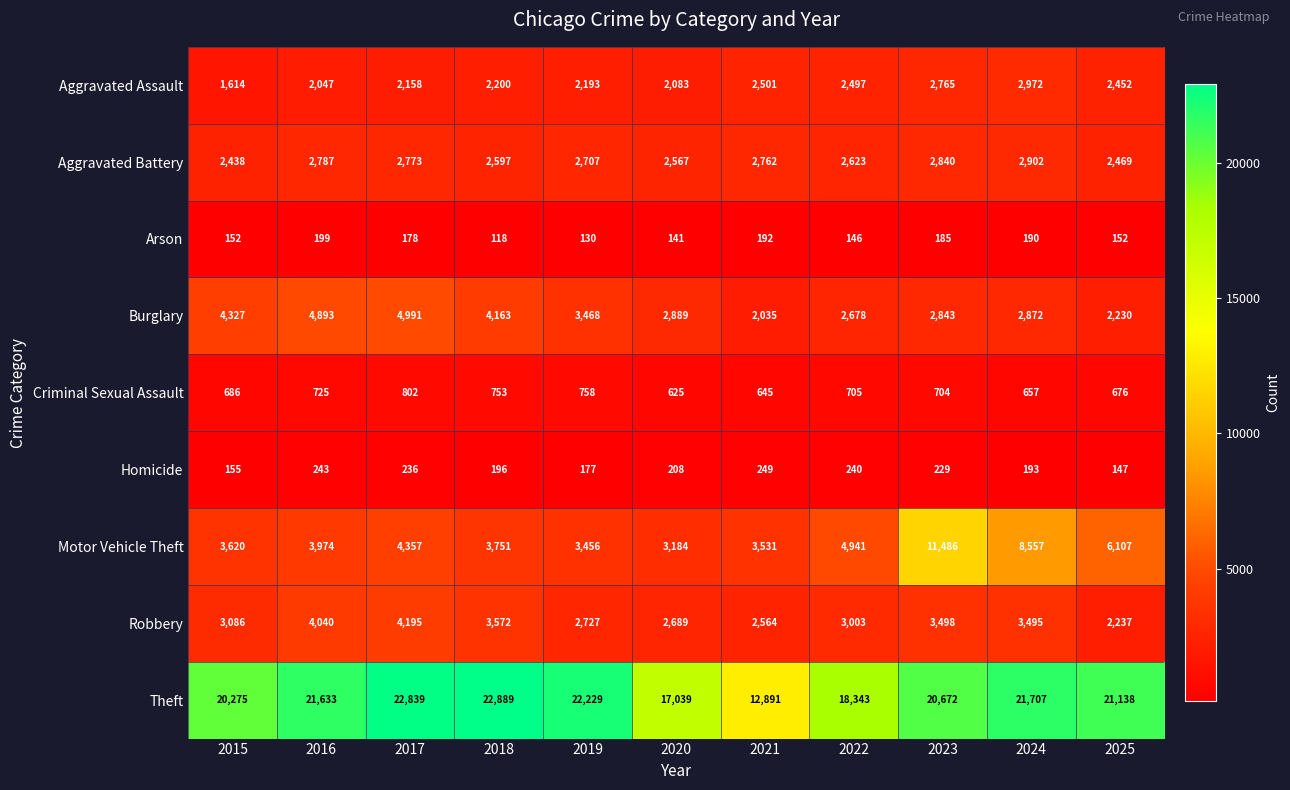

Where is Motor Vehicle Theft nearest to the value 7335?

2024